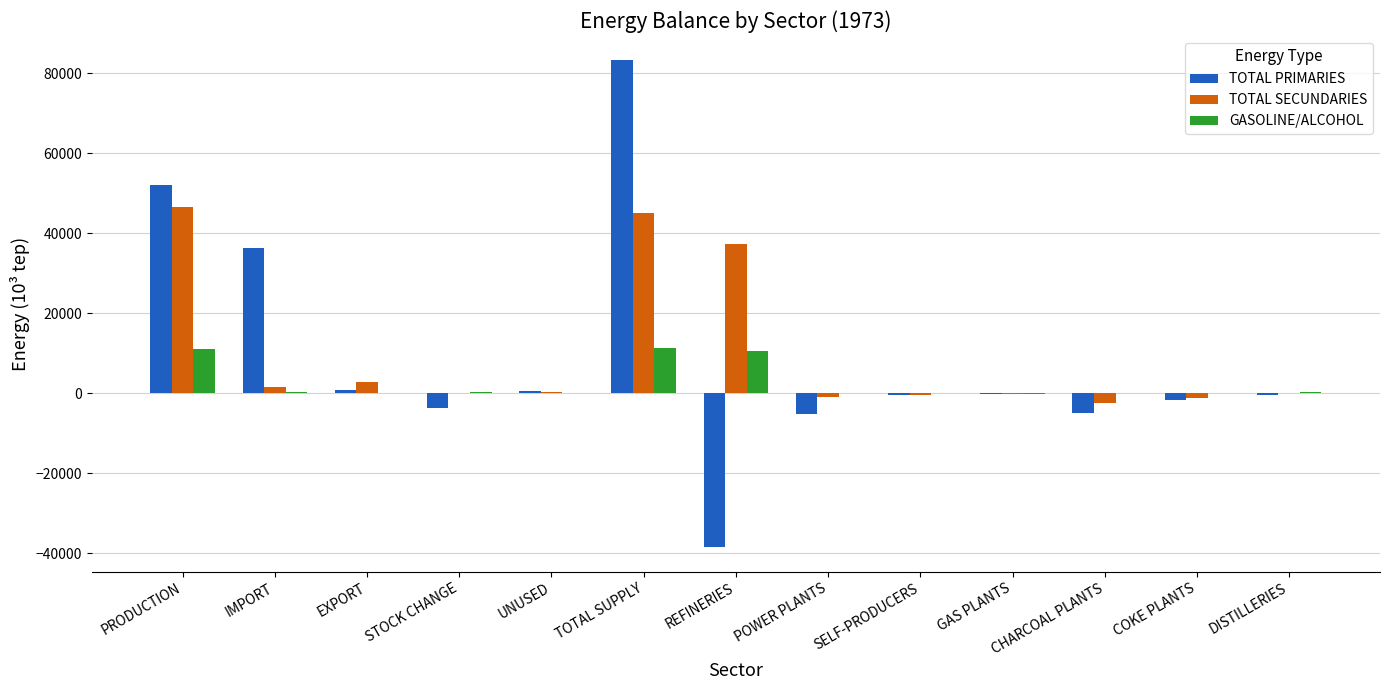

Which category has the highest value across all series?

TOTAL SUPPLY